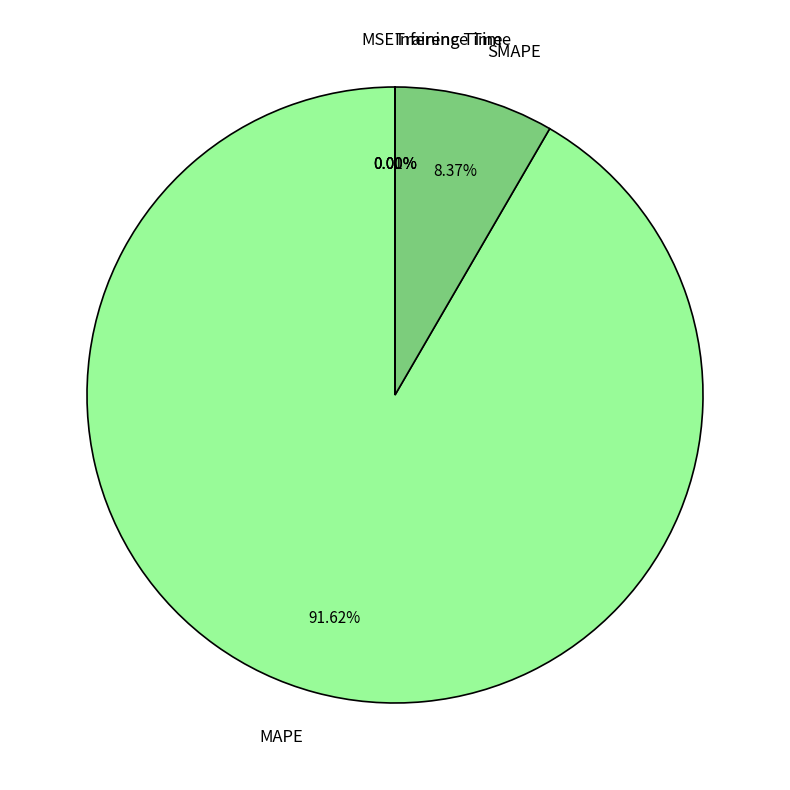

Which slice represents more than half of the pie?

MAPE